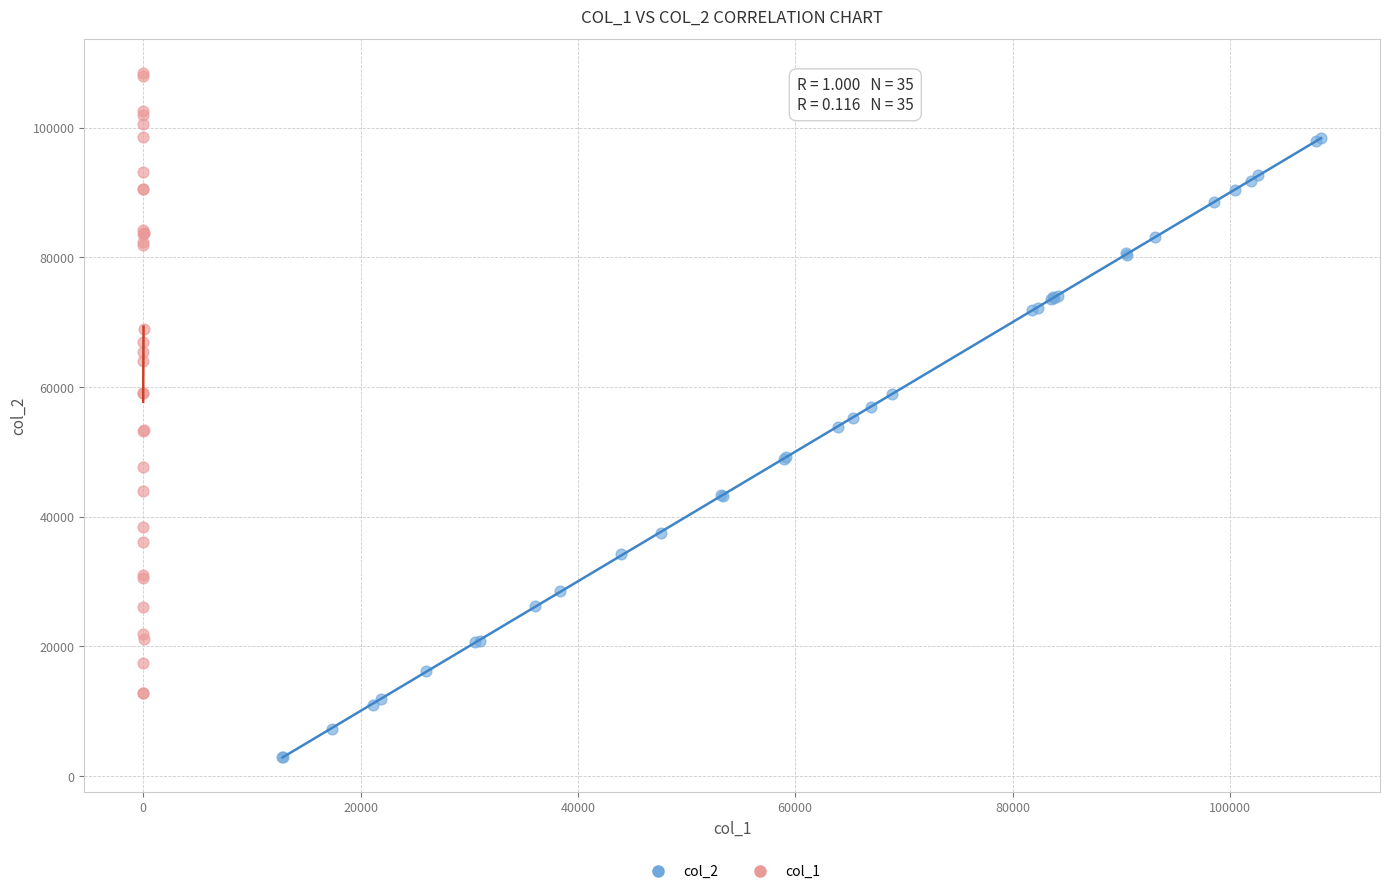

What are all the series names shown in the legend?

col_2, col_1